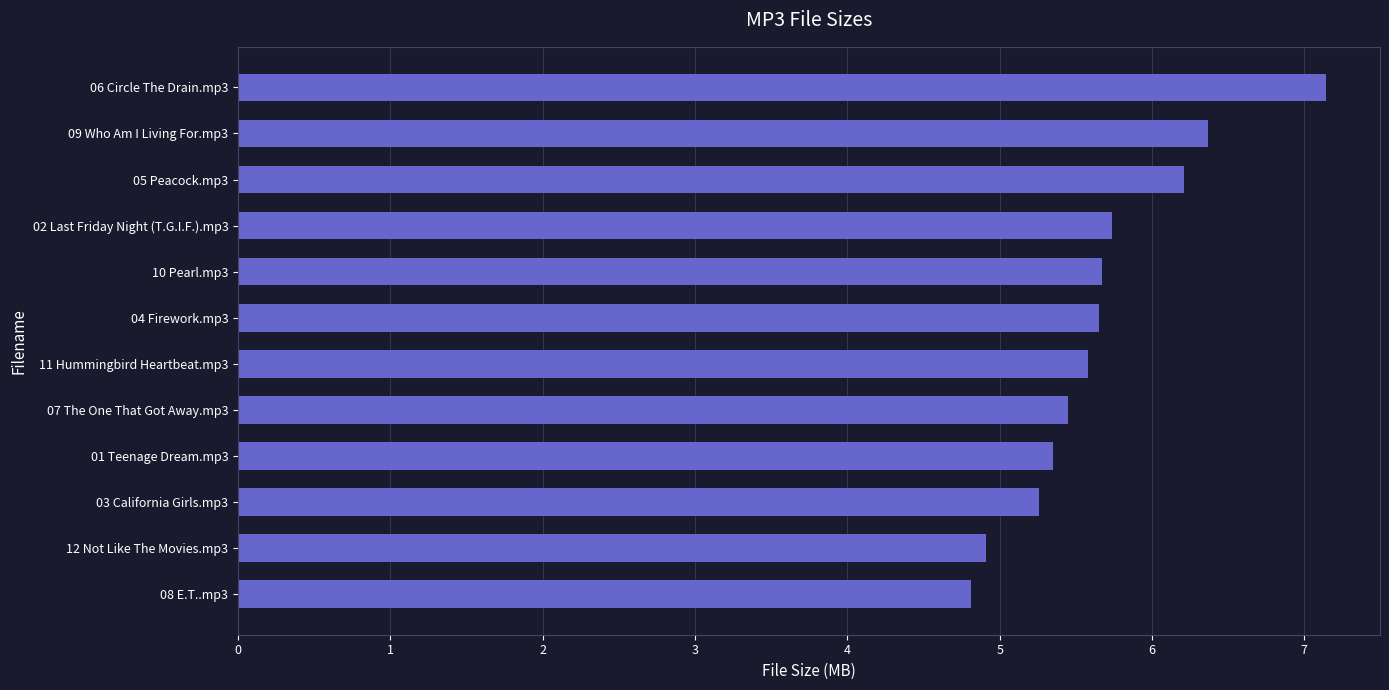

Which has a higher value, 04 Firework.mp3 or 03 California Girls.mp3?

04 Firework.mp3